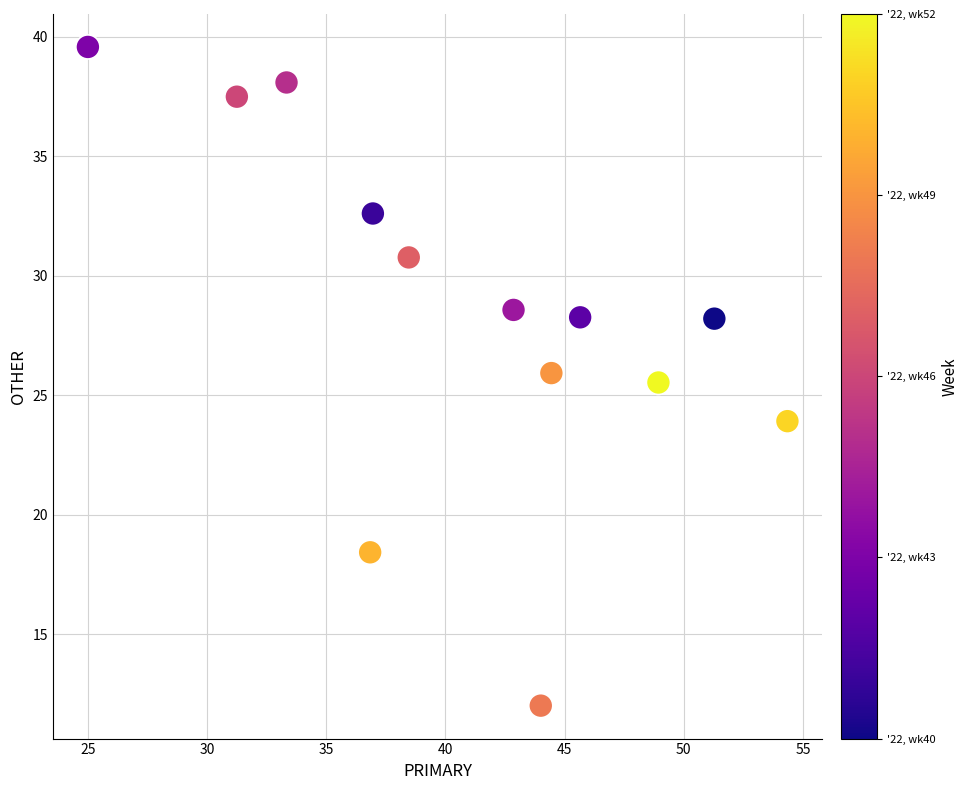

What is the range of Y values (max minus min)?

27.6